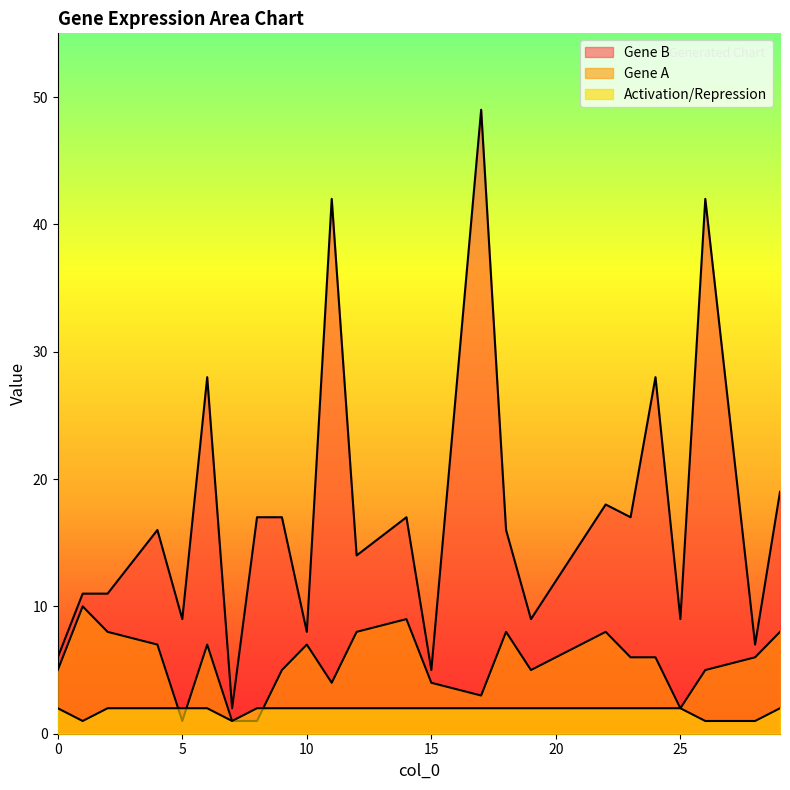

Does the chart have visible grid lines?

No